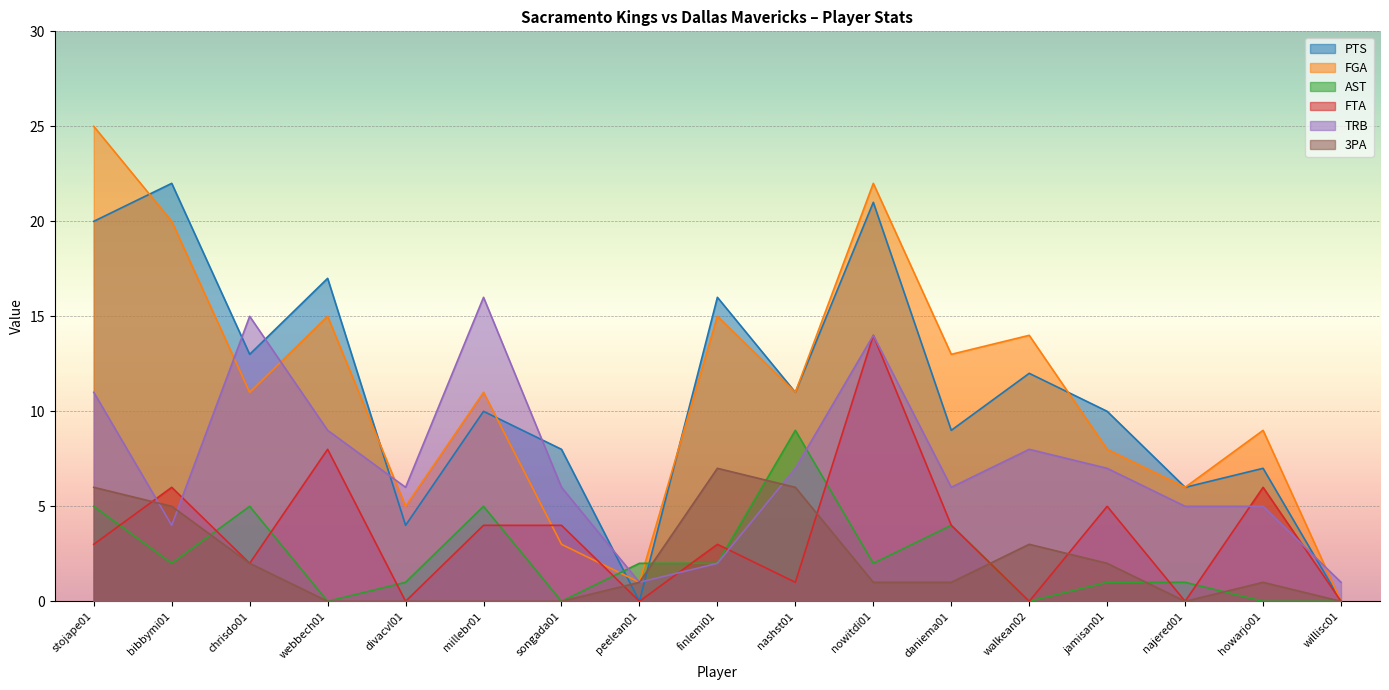

The AST series shows 9 at nashst01. True or false?

True